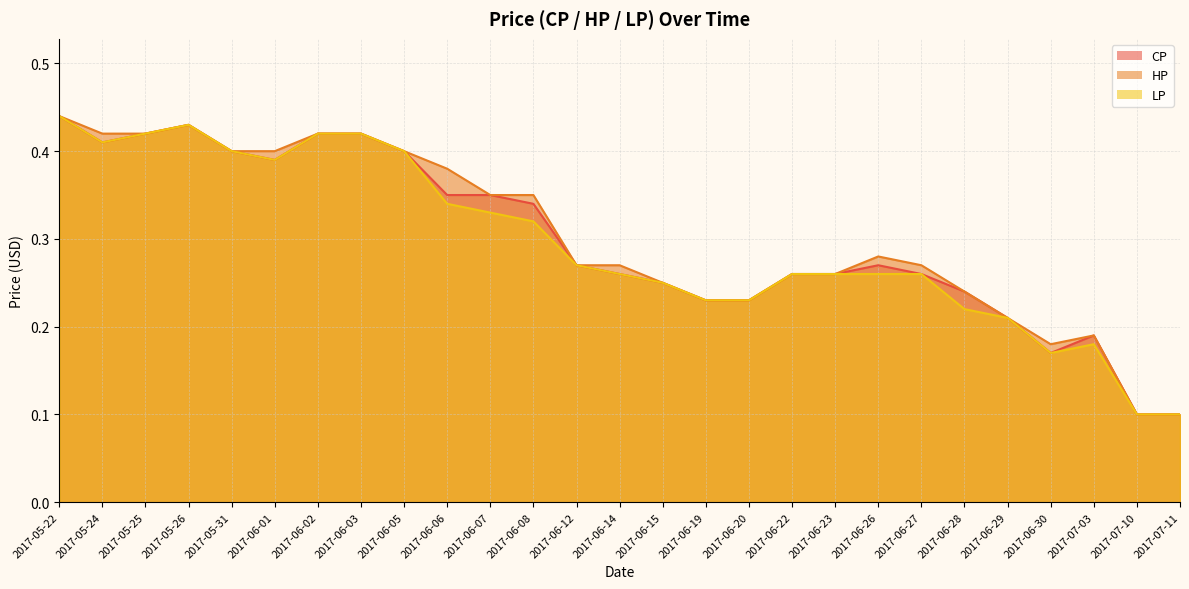

True or false: HP has a value of 0.1 at 2017-06-29.

False